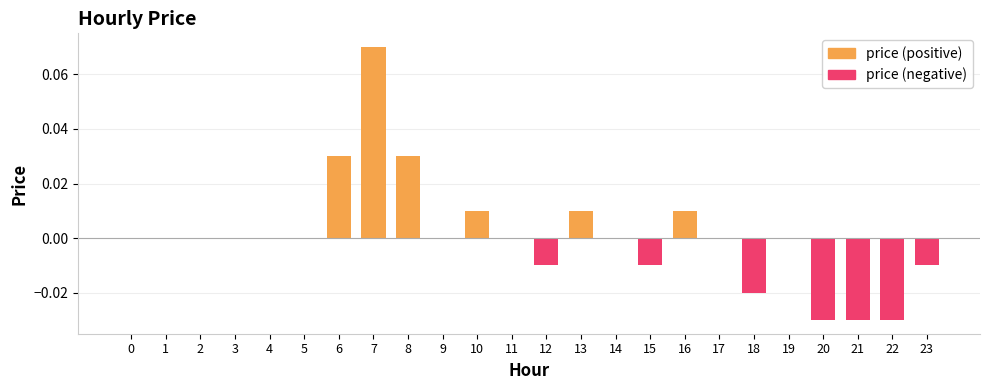

List the labels in order of value, largest first.

7, 6, 8, 10, 13, 16, 0, 1, 2, 3, 4, 5, 9, 11, 14, 17, 19, 12, 15, 23, 18, 20, 21, 22